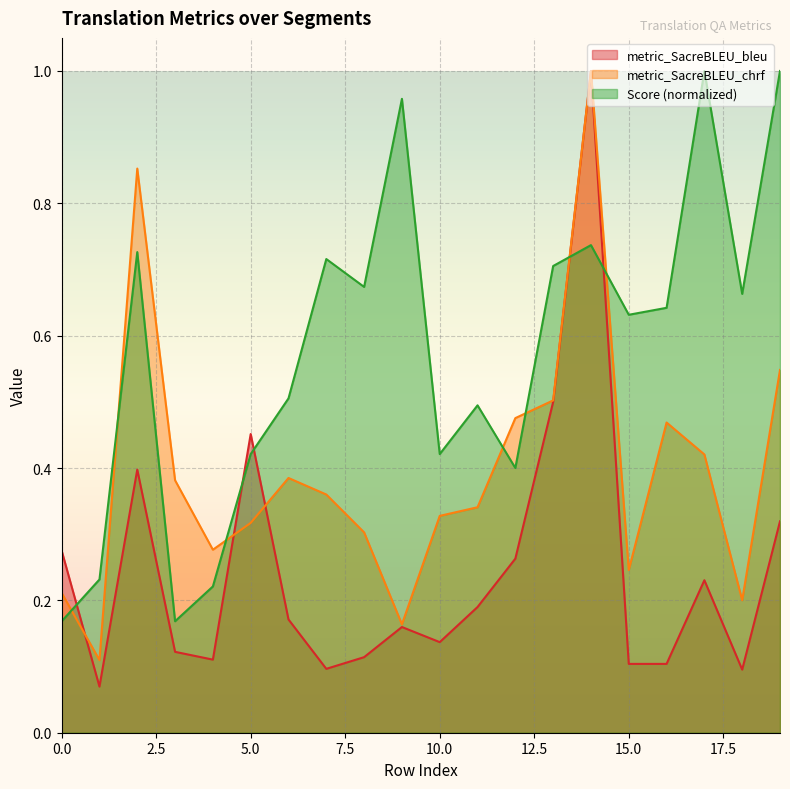

What is the sum of the Score values at 7 and 13?

1.4